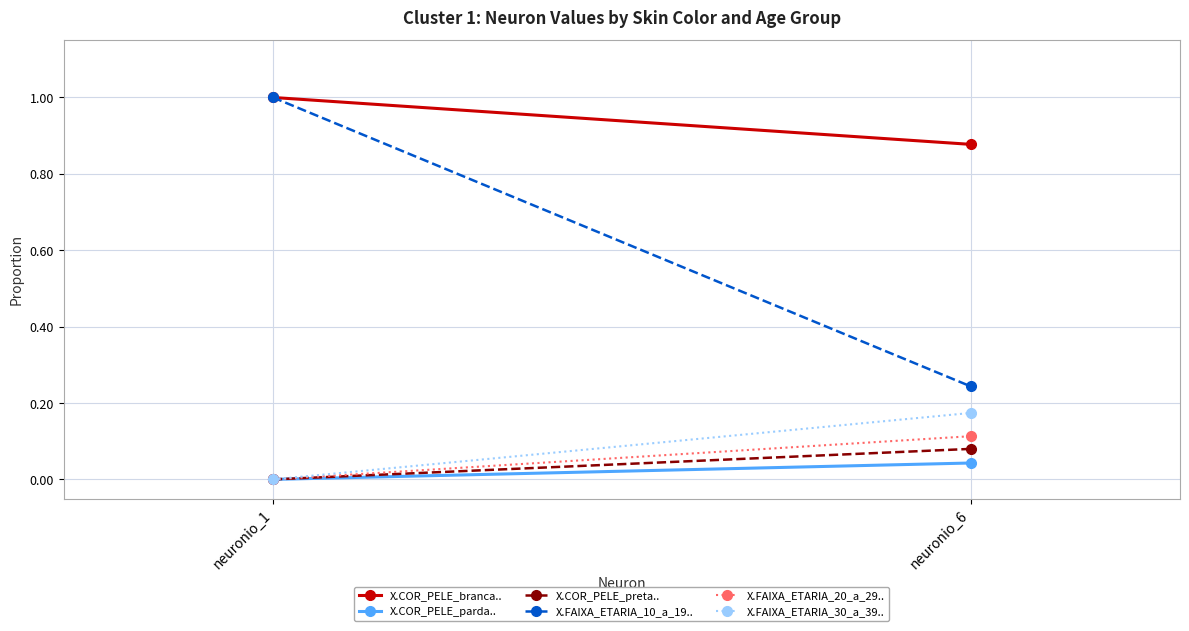

Rank the series at neuronio_1 from lowest to highest value.

X.COR_PELE_parda.., X.FAIXA_ETARIA_30_a_39.., X.COR_PELE_preta.., X.FAIXA_ETARIA_20_a_29.., X.COR_PELE_branca.., X.FAIXA_ETARIA_10_a_19..